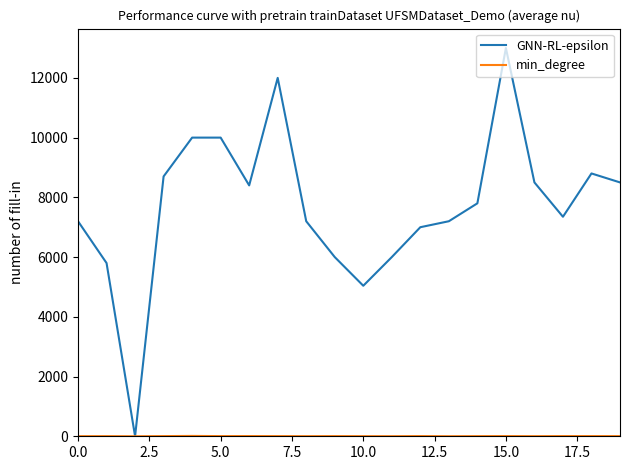

How many distinct data groups are displayed?

2